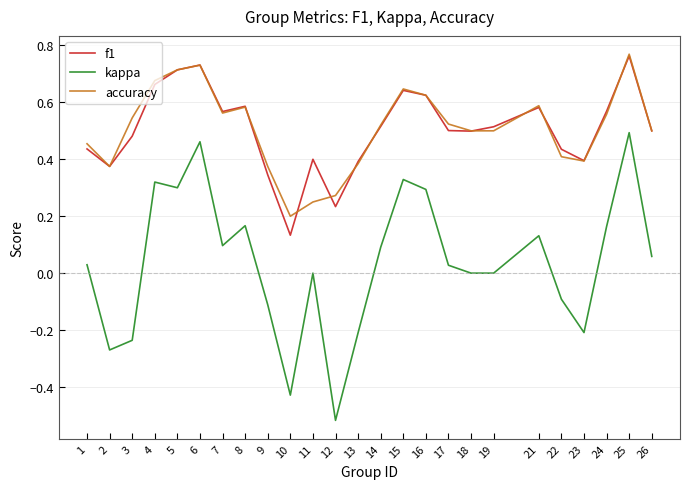

True or false: f1 and kappa intersect in this chart.

False